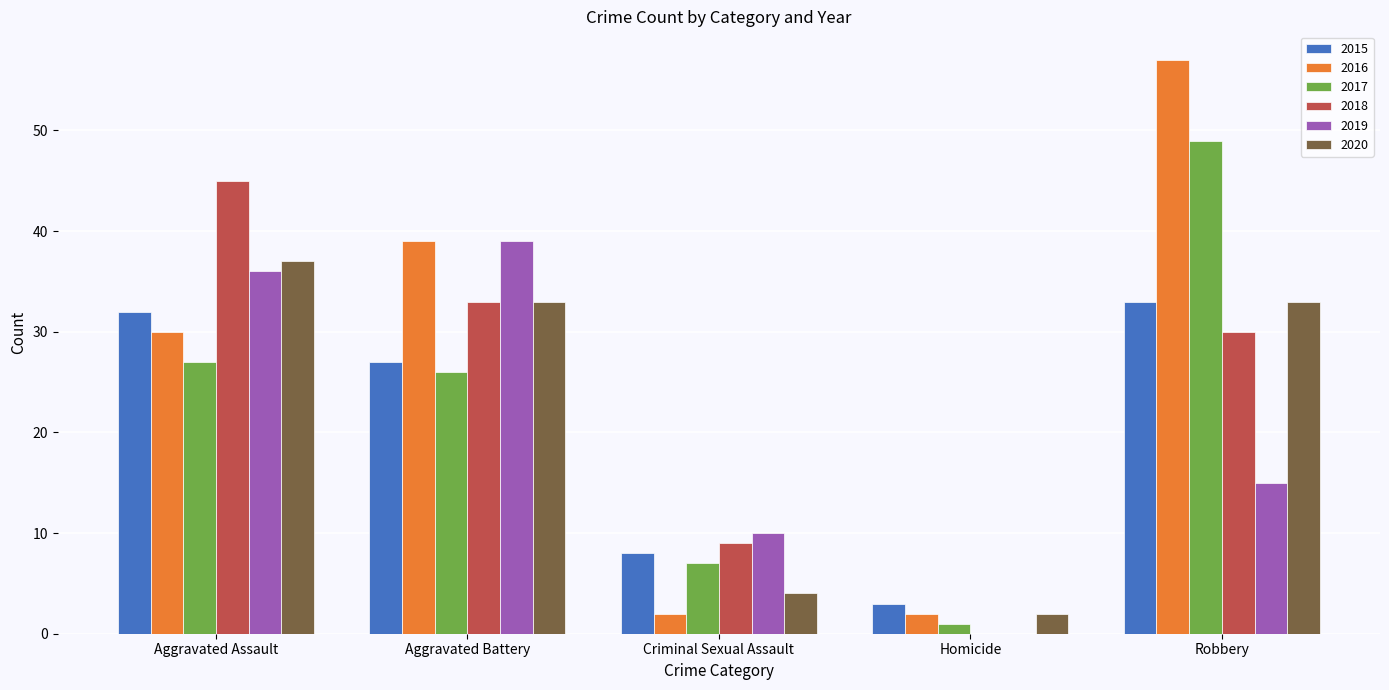

How many distinct data groups are displayed?

6